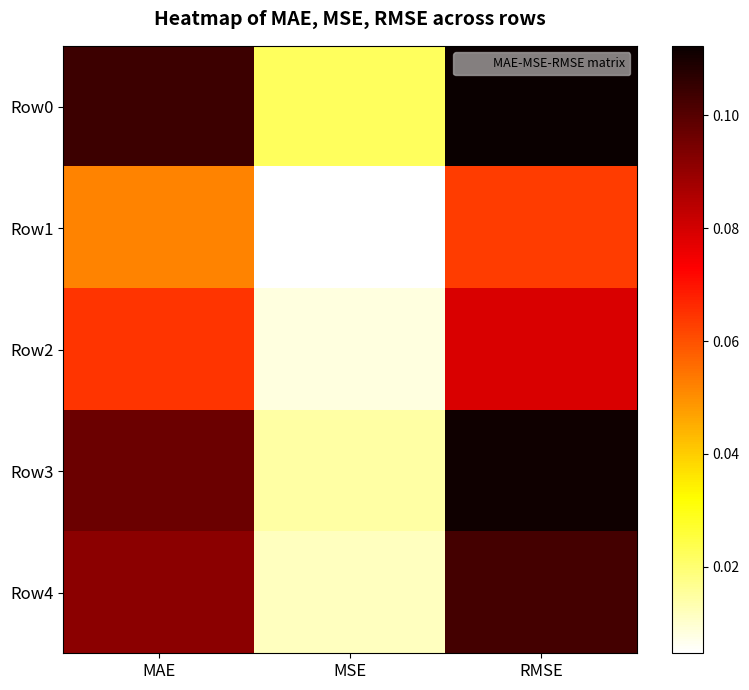

Reading right to left, extract all data points from this chart.

Row0: RMSE=0.1	MSE=0.0	MAE=0.1
Row1: RMSE=0.1	MSE=0.0	MAE=0.1
Row2: RMSE=0.1	MSE=0.0	MAE=0.1
Row3: RMSE=0.1	MSE=0.0	MAE=0.1
Row4: RMSE=0.1	MSE=0.0	MAE=0.1